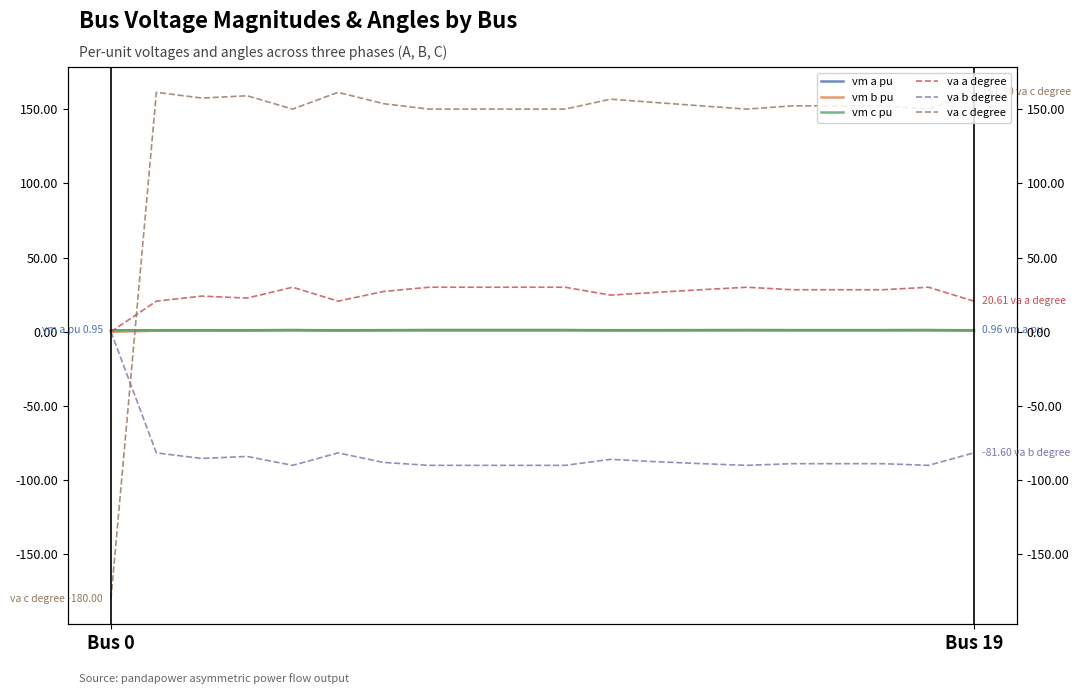

How many values in the vm b pu series are below 1?

9